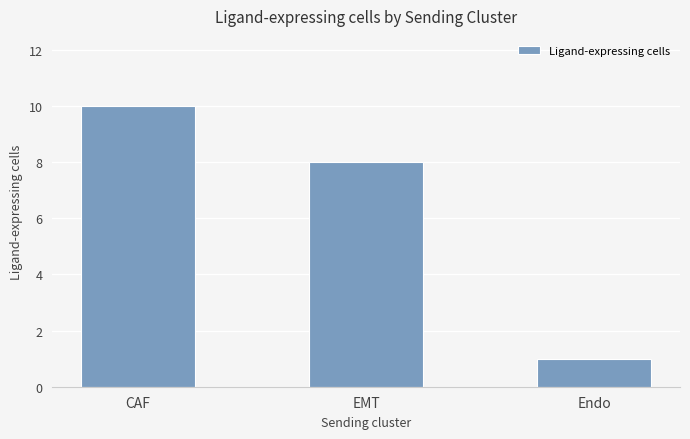

Which label corresponds to the largest value in the chart?

CAF